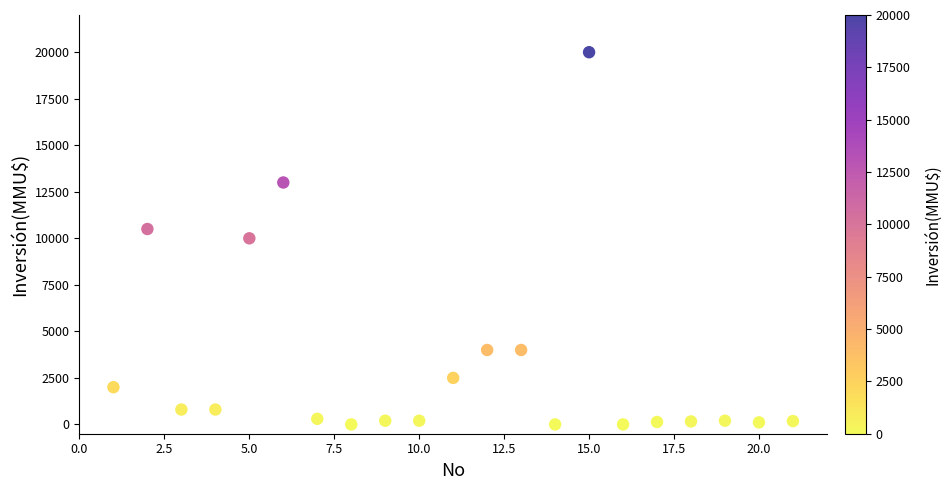

What is the range of X values (max minus min)?

20